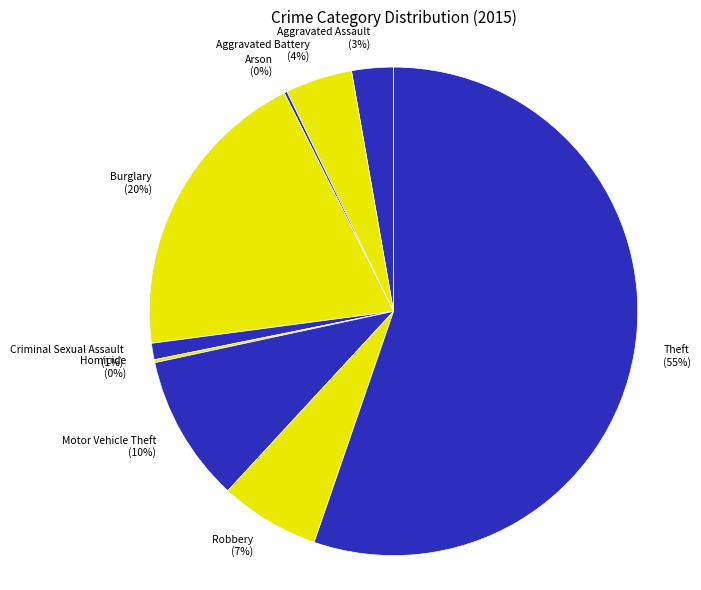

To the nearest percent, what is the average slice percentage?

11%